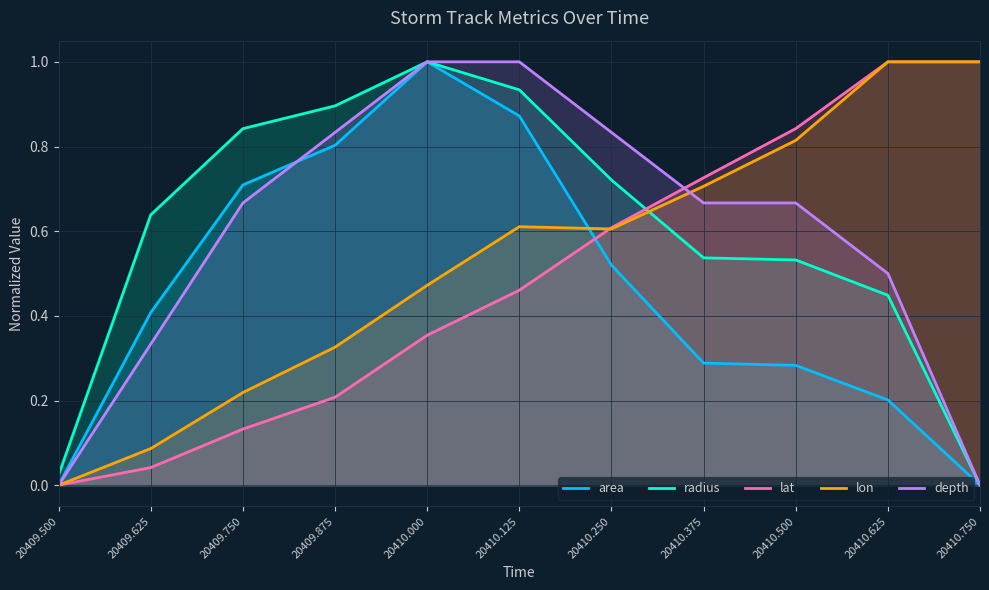

After their last crossing, which series has the higher values: depth or lat?

lat